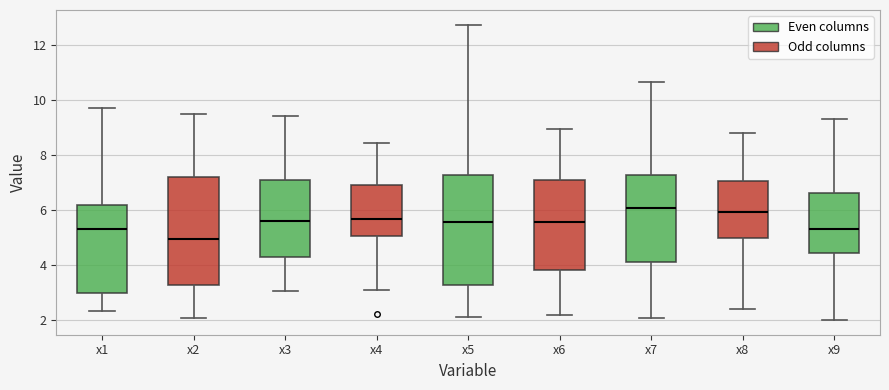

Where does the upper whisker of the box for x5 end on the y-axis? The values are not printed on the chart, so give them approximately, as read against the axis.

12.8